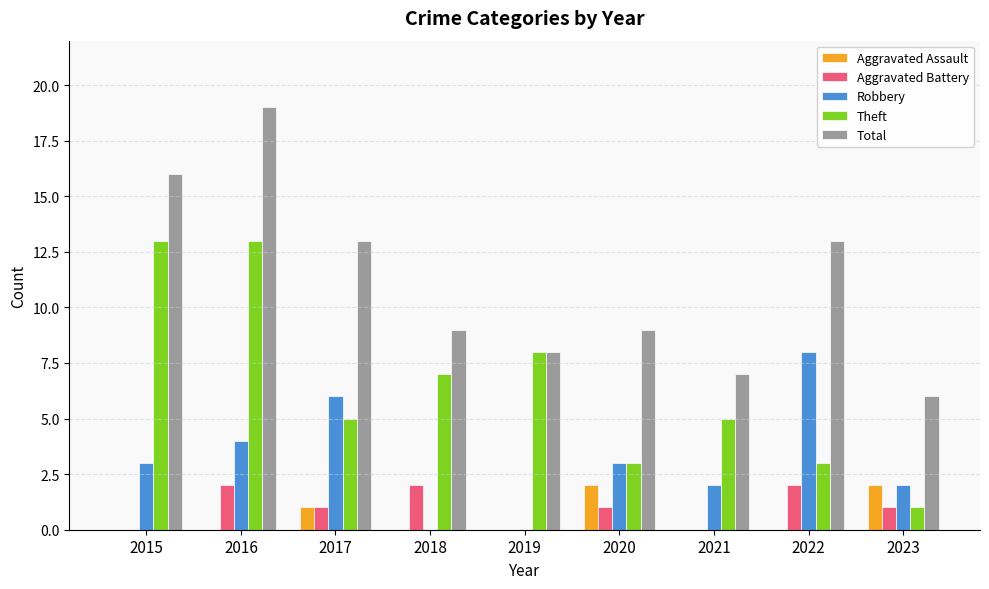

What is the average value of the Aggravated Battery series?

1